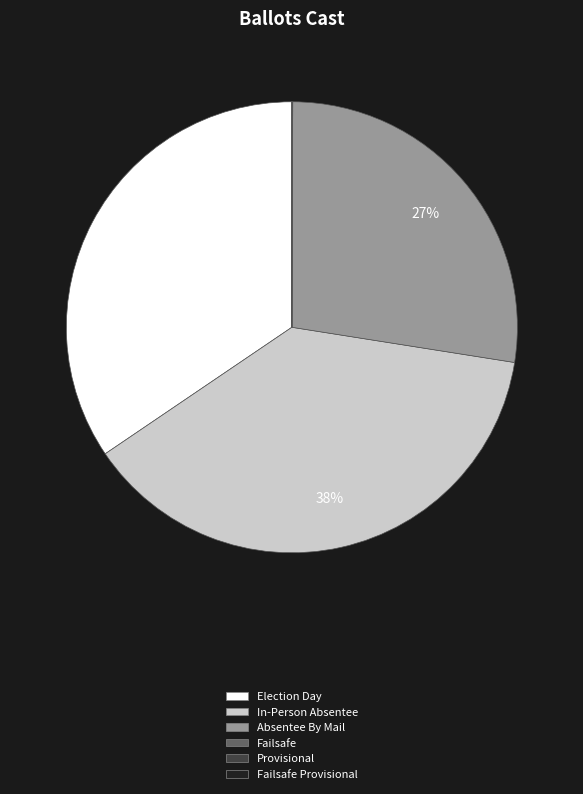

To the nearest percent, what is the difference between the largest and smallest slice percentages?

38%